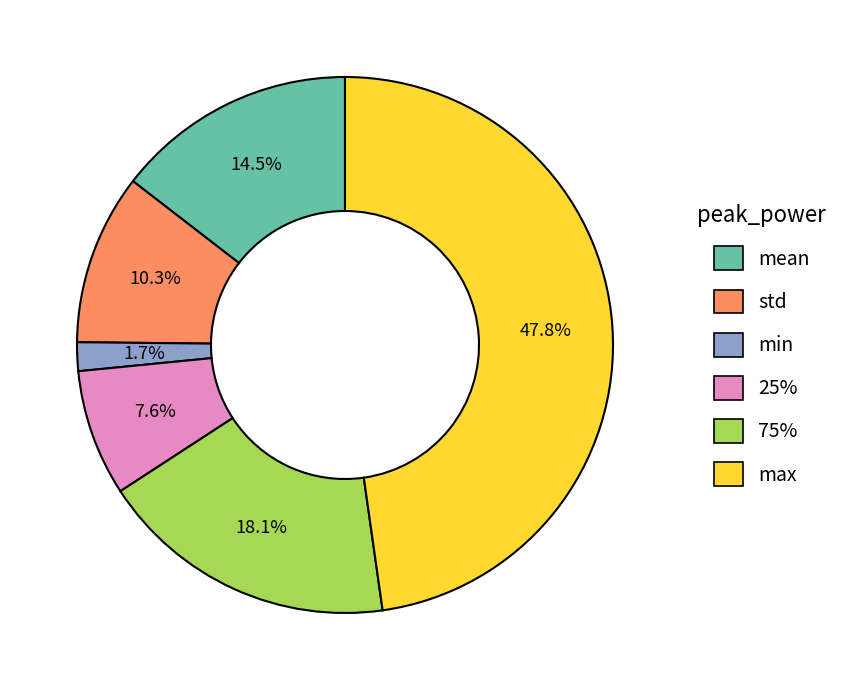

To the nearest percent, what percentage of the pie is max?

48%